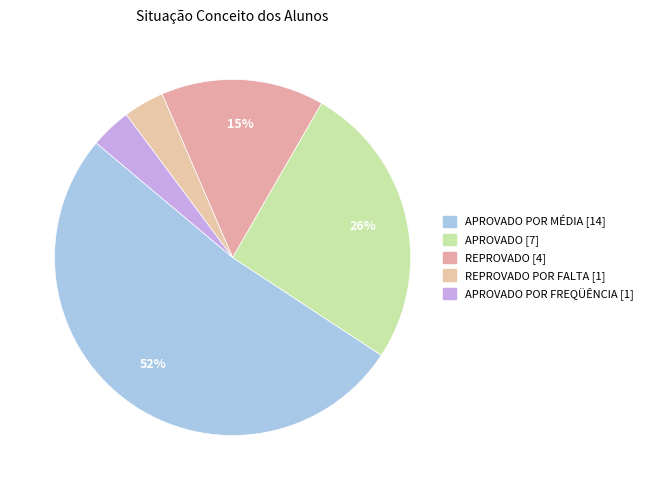

Which slice is the smallest?

REPROVADO POR FALTA